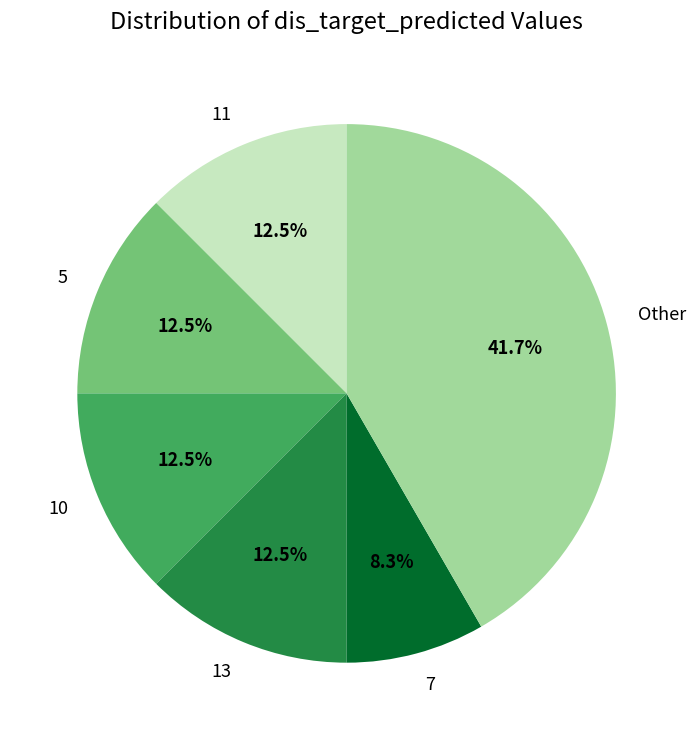

Which category has the smallest portion of the pie?

7